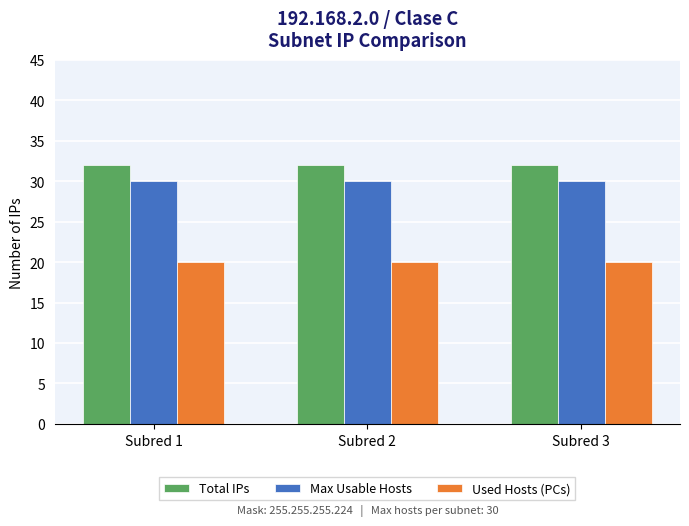

At how many categories does at least one series exceed 26?

3